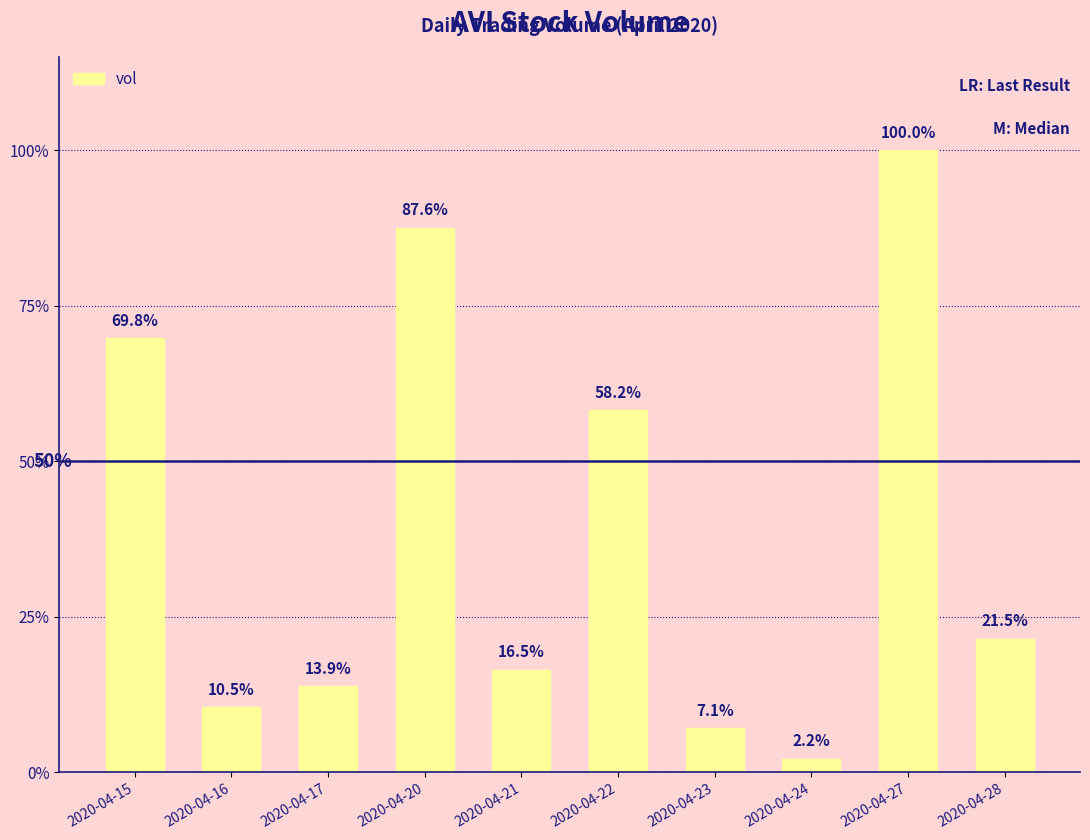

What is the change in value from 2020-04-17 to 2020-04-24?

-4712800